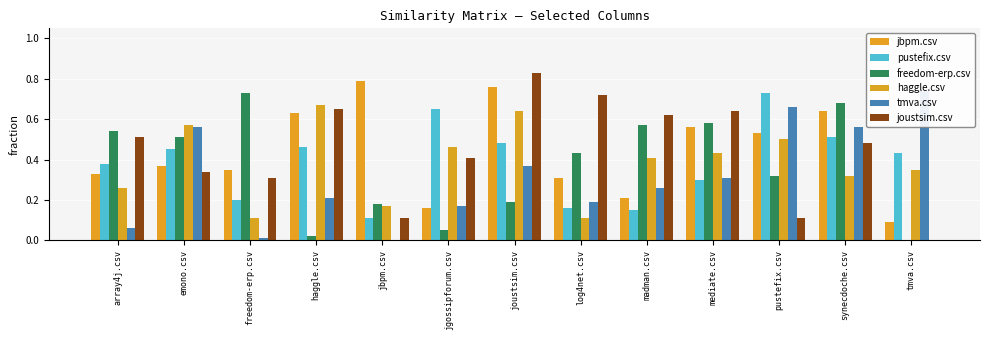

Is it true that freedom-erp.csv equals 0.8 at array4j.csv?

False